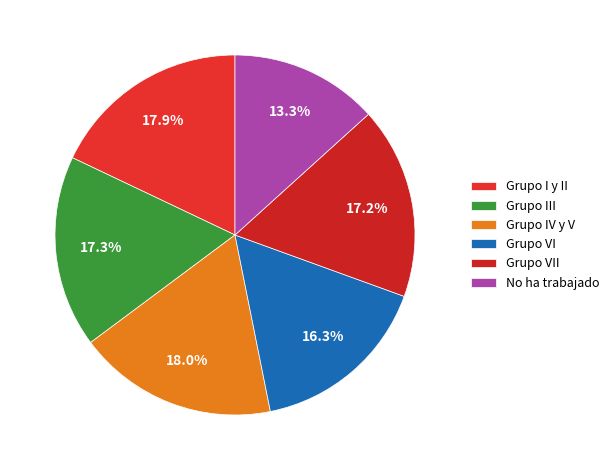

How much of the chart is everything except Grupo IV y V?

82.0%